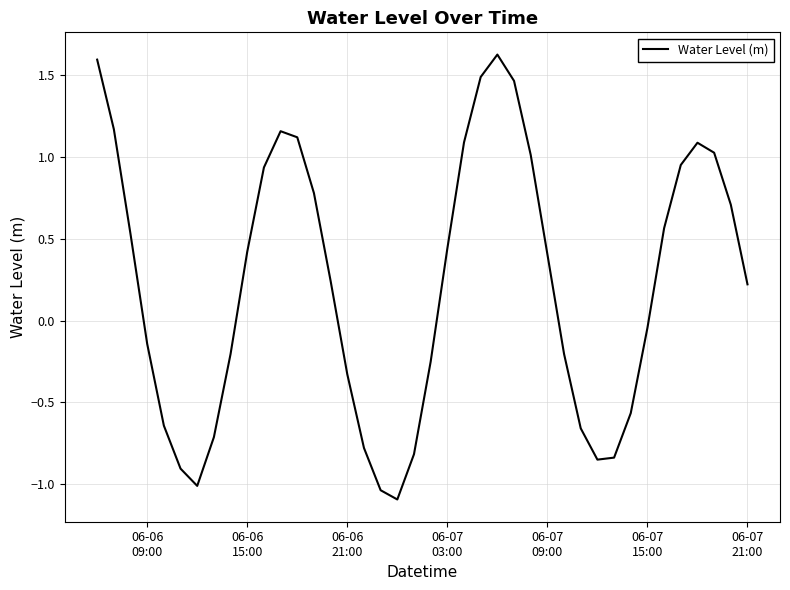

What is the minimum value shown in the chart?

-1.1